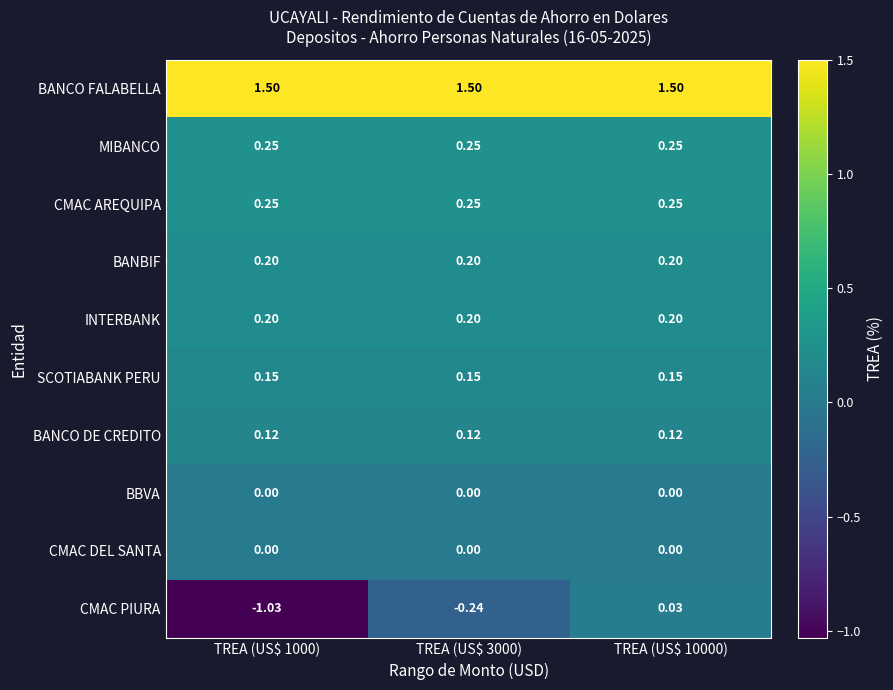

Which series has the largest range (max minus min)?

CMAC PIURA